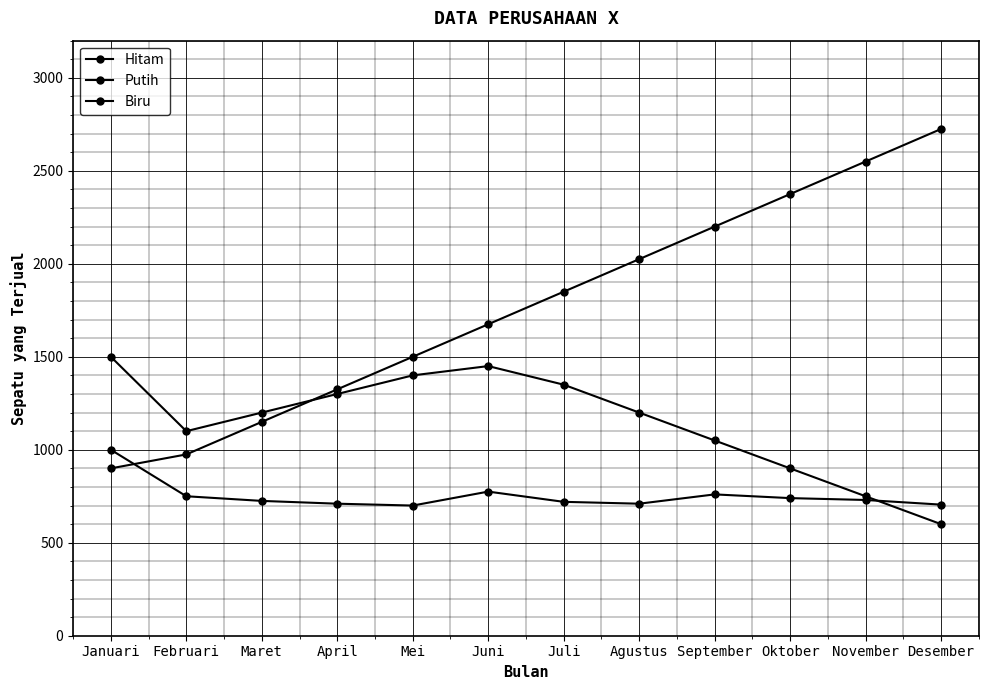

True or false: Putih has a value of 900 at Oktober.

True